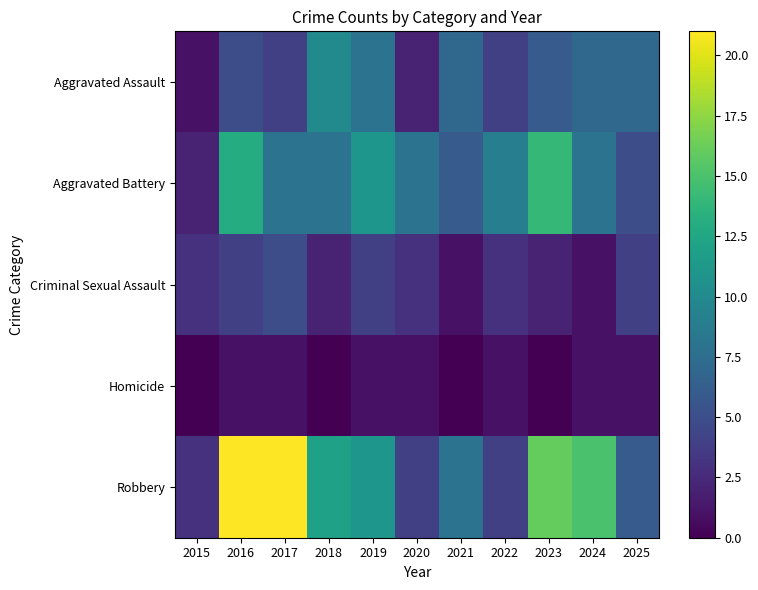

Reading left to right, transcribe all the data shown in this chart.

Aggravated Assault: 2015=1	2016=5	2017=4	2018=10	2019=8	2020=2	2021=7	2022=4	2023=6	2024=7	2025=7
Aggravated Battery: 2015=2	2016=13	2017=8	2018=8	2019=11	2020=8	2021=6	2022=9	2023=14	2024=8	2025=5
Criminal Sexual Assault: 2015=3	2016=4	2017=5	2018=2	2019=4	2020=3	2021=1	2022=3	2023=2	2024=1	2025=4
Homicide: 2015=0	2016=1	2017=1	2018=0	2019=1	2020=1	2021=0	2022=1	2023=0	2024=1	2025=1
Robbery: 2015=3	2016=21	2017=21	2018=12	2019=11	2020=4	2021=8	2022=4	2023=16	2024=15	2025=6